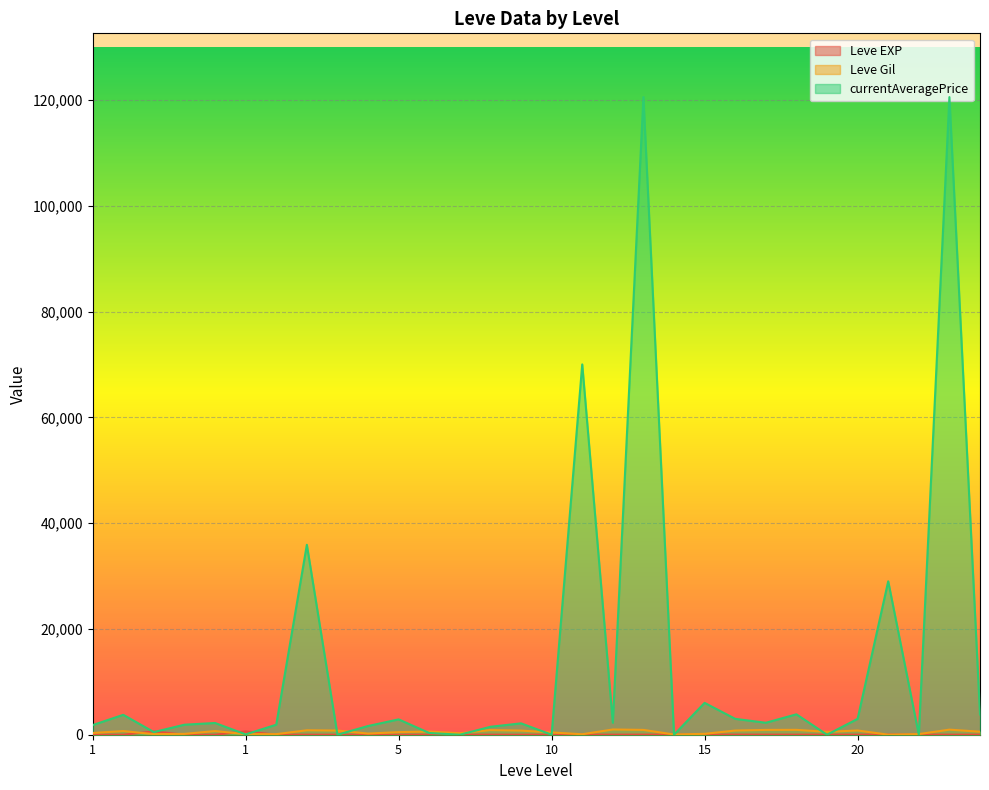

The currentAveragePrice series shows 2604 at 1. True or false?

False